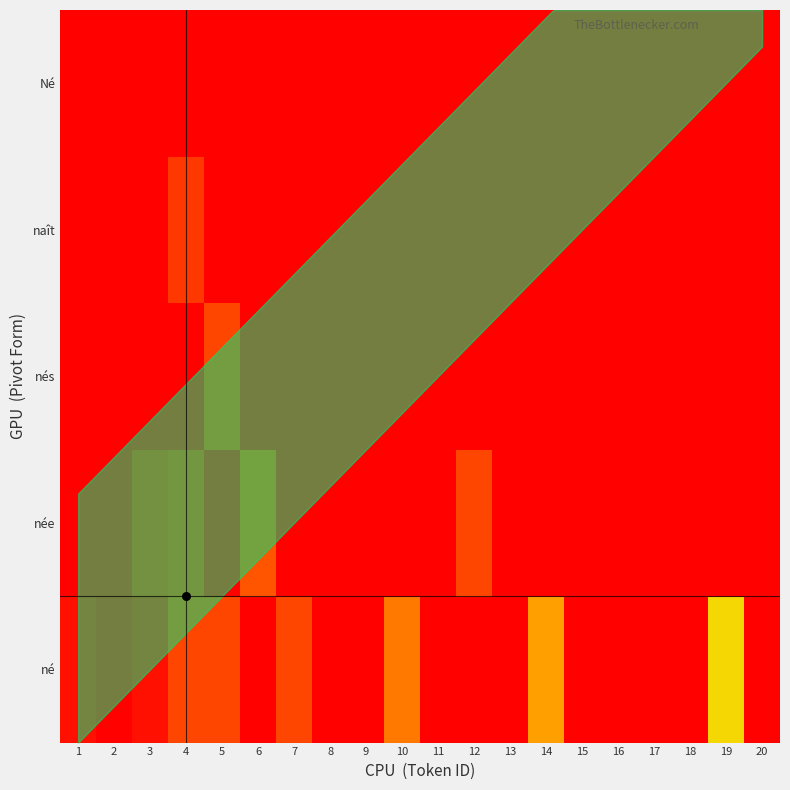

At how many categories does at least one series exceed 16?

1